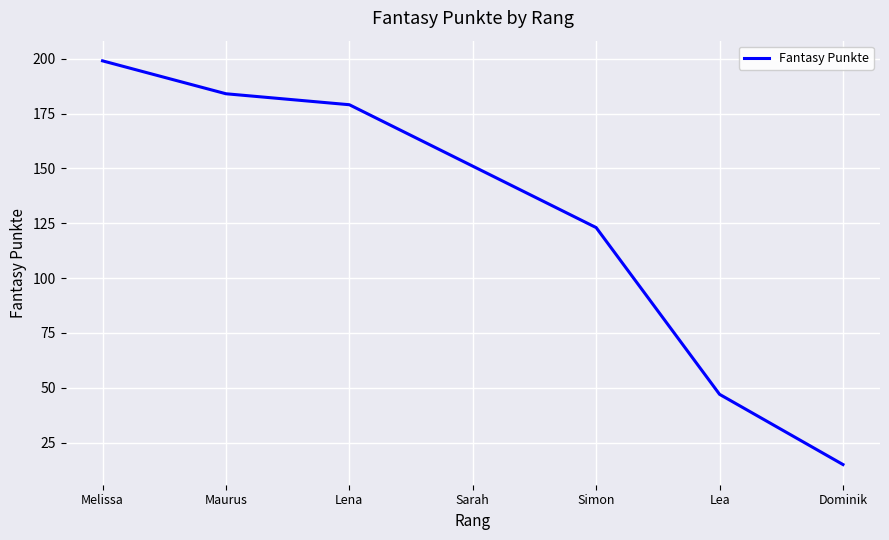

Count the number of data series in this chart.

1